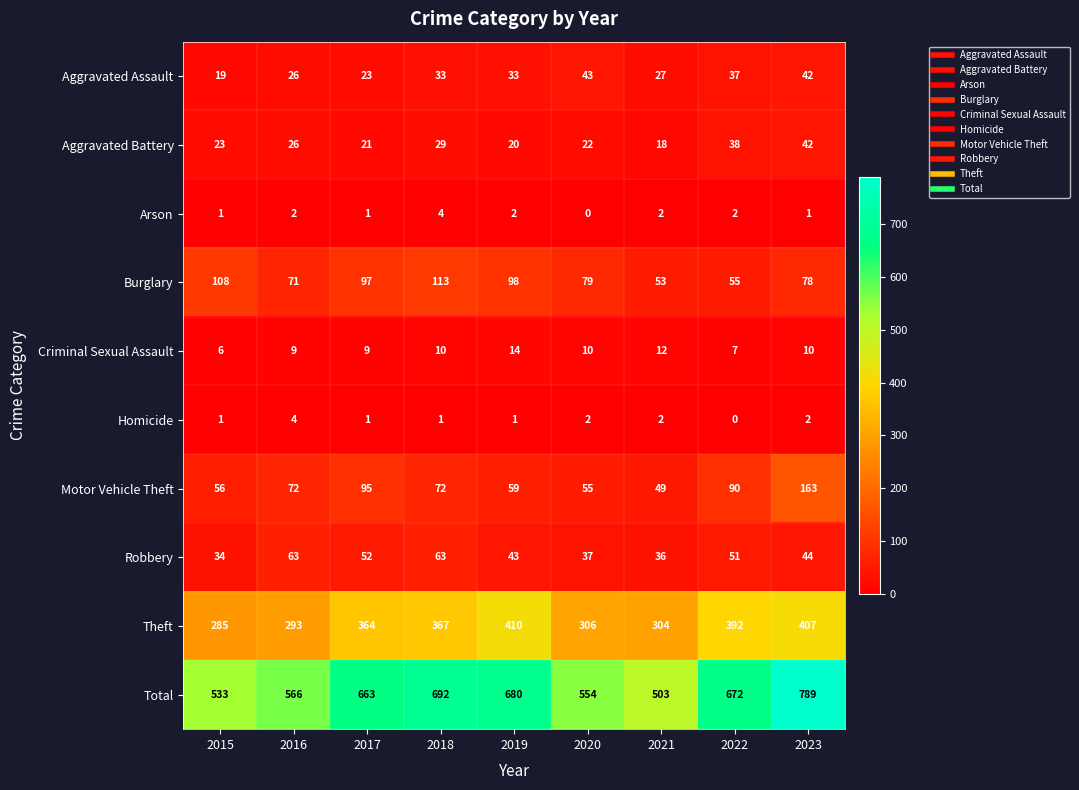

What is the maximum value for Arson?

4